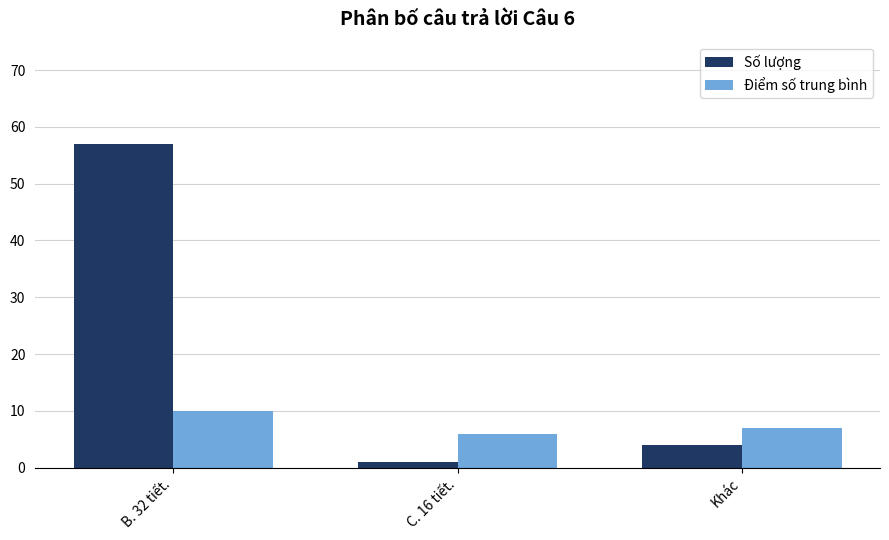

What is the highest value of the Số lượng series?

57